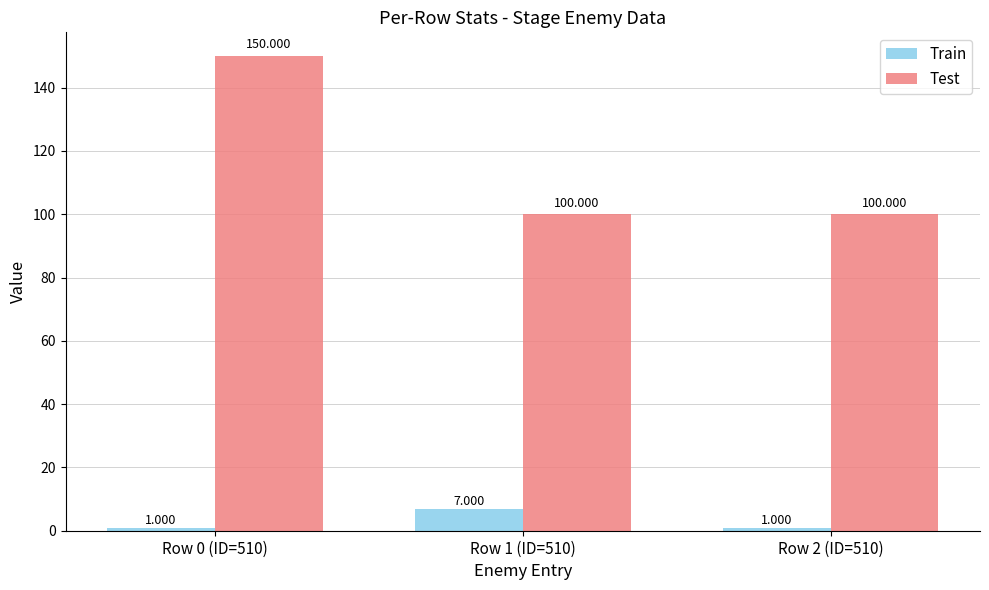

What is the label of the 1st bar from the left?

Row 0 (ID=510)